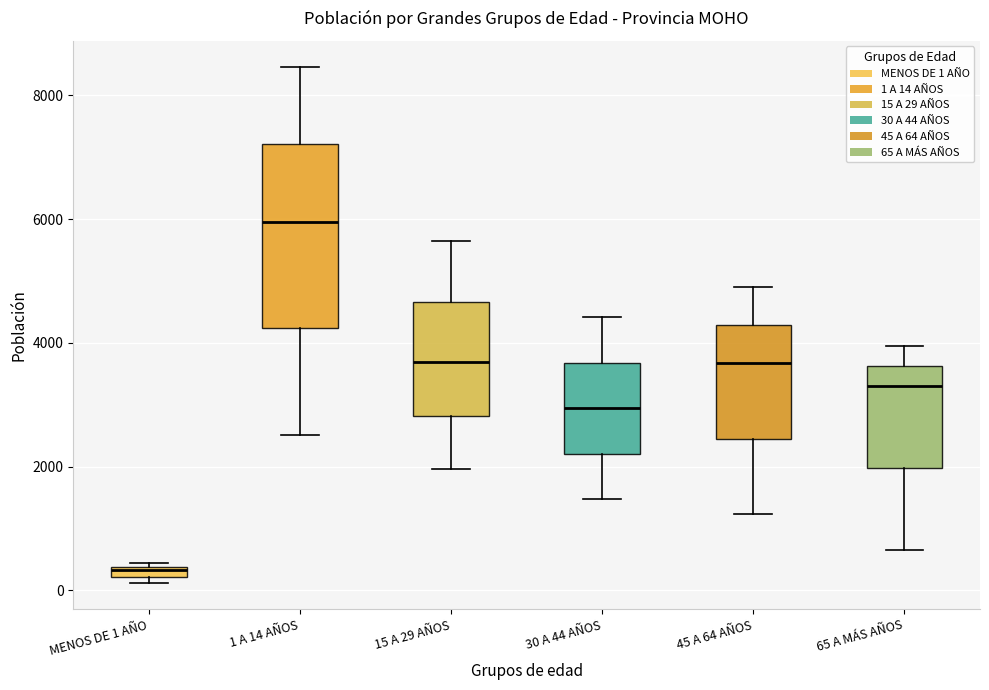

Which box has the lowest median line?

MENOS DE 1 AÑO